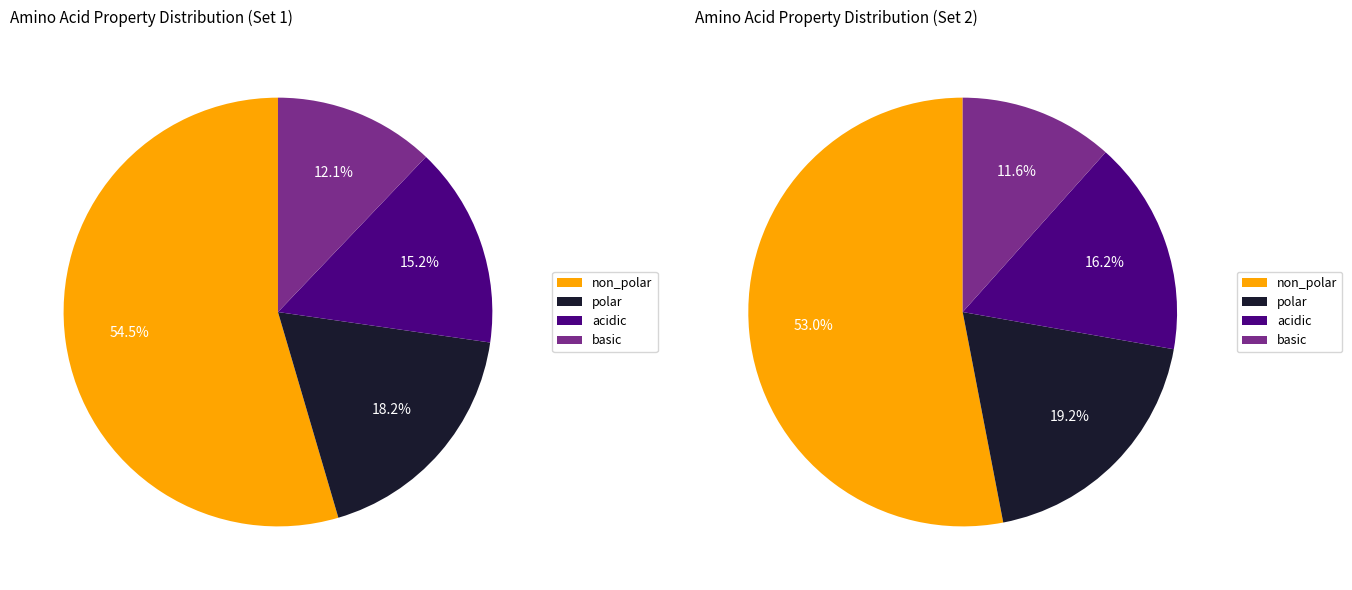

Which slice is the smallest?

basic